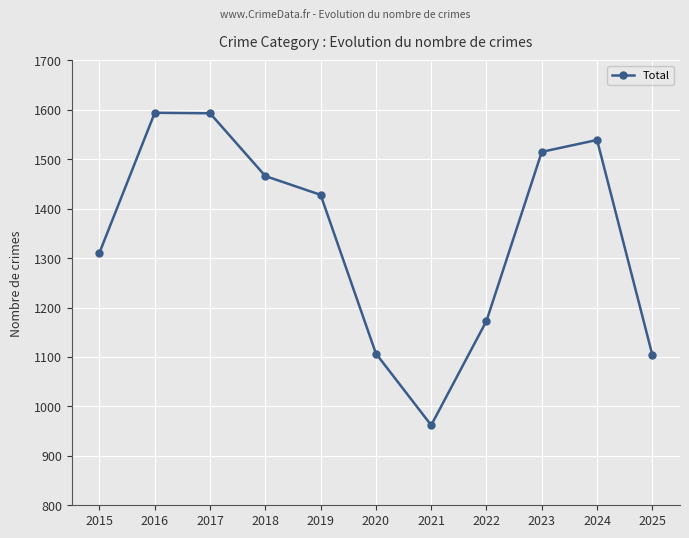

Is this an area chart (filled region under the line)?

No